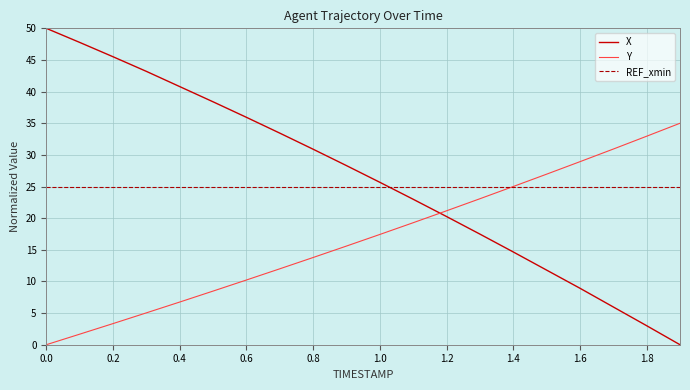

Which series has the largest range (max minus min)?

X